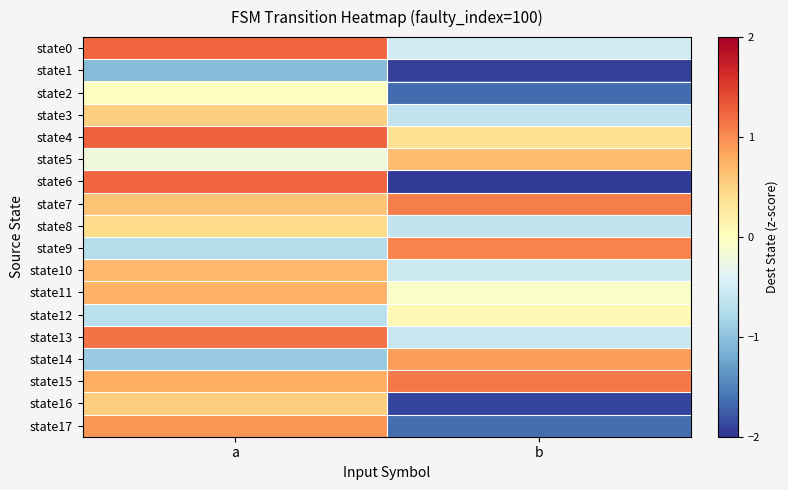

Which series has the largest total across all categories?

state15